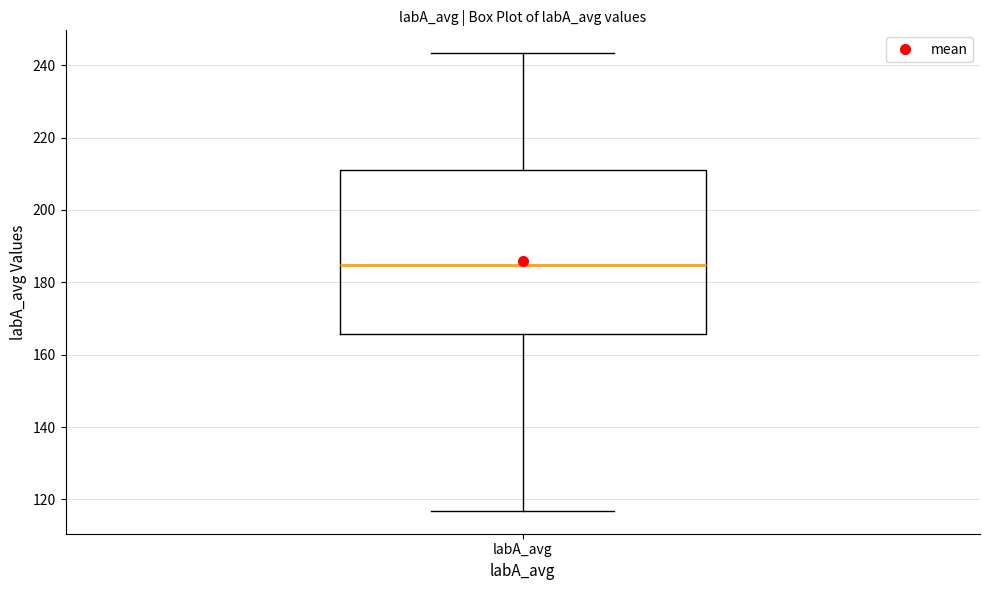

Read this box plot against the y-axis: the position of the median line, the range covered by the box, and the ends of both whiskers. The values are not printed on the chart, so give them approximately, as read against the axis.

median 184, box 166 to 212, whiskers 116 to 244